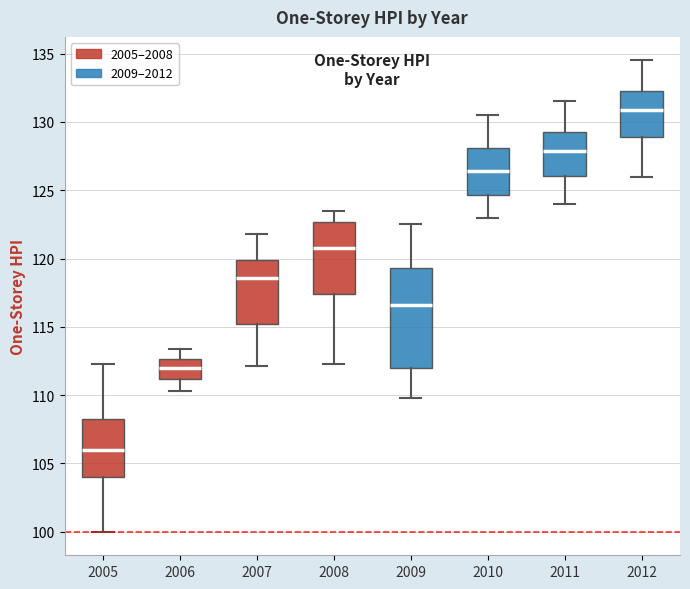

Where is the upper edge of the box at x = 2005 on the y-axis? The values are not printed on the chart, so give them approximately, as read against the axis.

108.5